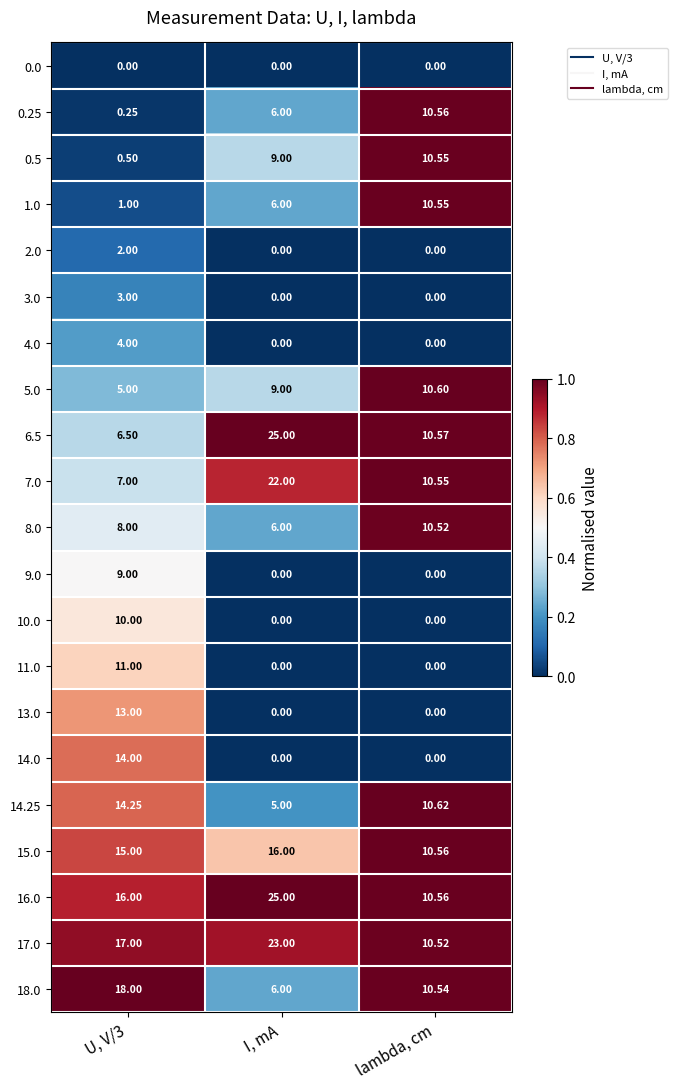

Which category has the highest value across all series?

I, mA